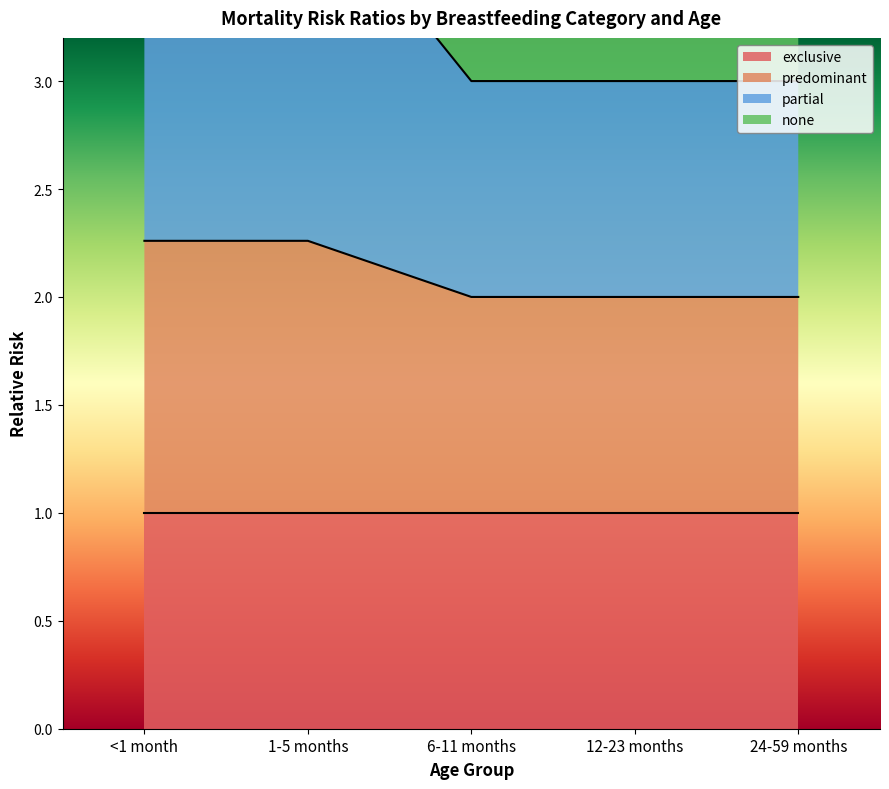

Rank the categories by predominant value from lowest to highest.

6-11 months, 12-23 months, 24-59 months, <1 month, 1-5 months